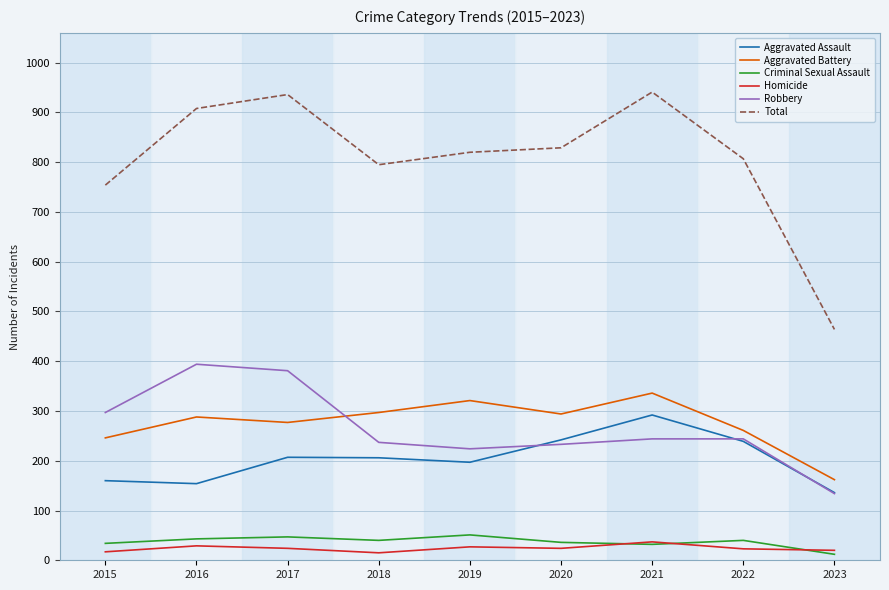

Where is the first local minimum for Homicide?

2018